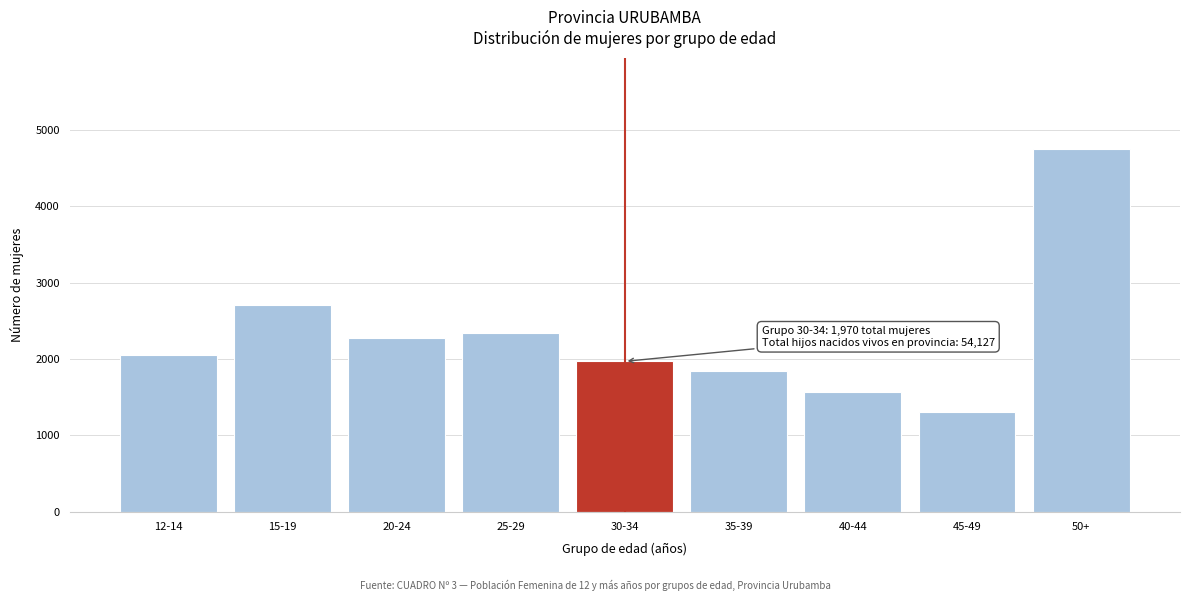

Reading left to right, what are all the values shown in this chart?

2055	2709	2282	2340	1970	1842	1575	1312	4755